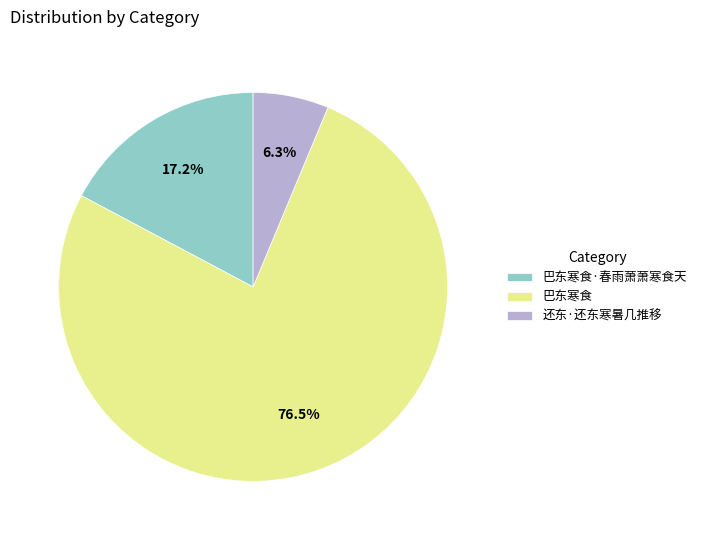

Combined, what portion of the pie is 还东·还东寒暑几推移 and 巴东寒食·春雨萧萧寒食天?

23.5%